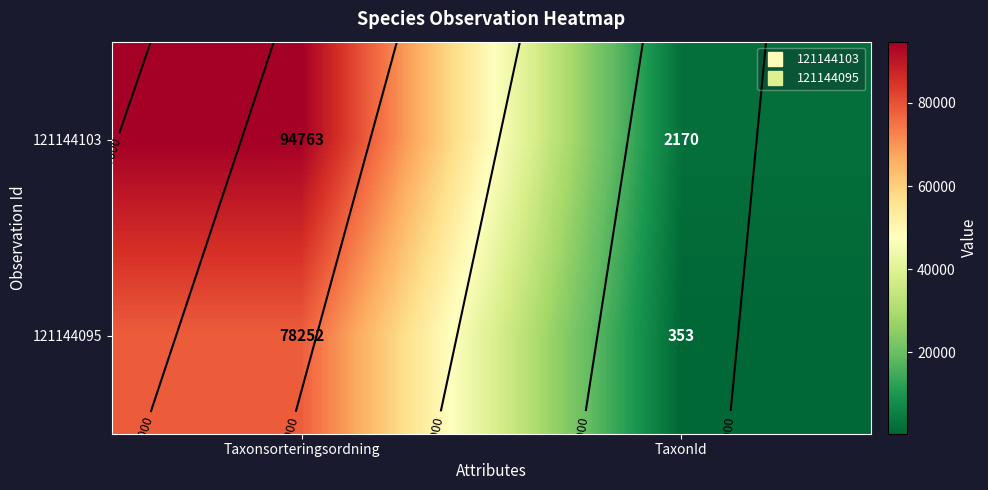

List the series in order of their overall mean, highest first.

121144103, 121144095